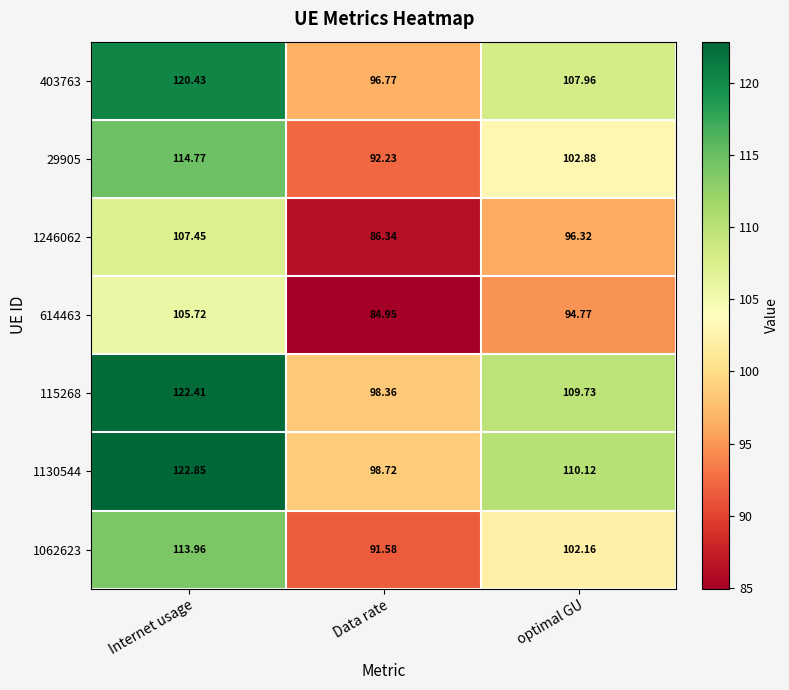

Which category has the highest value across all series?

Internet usage